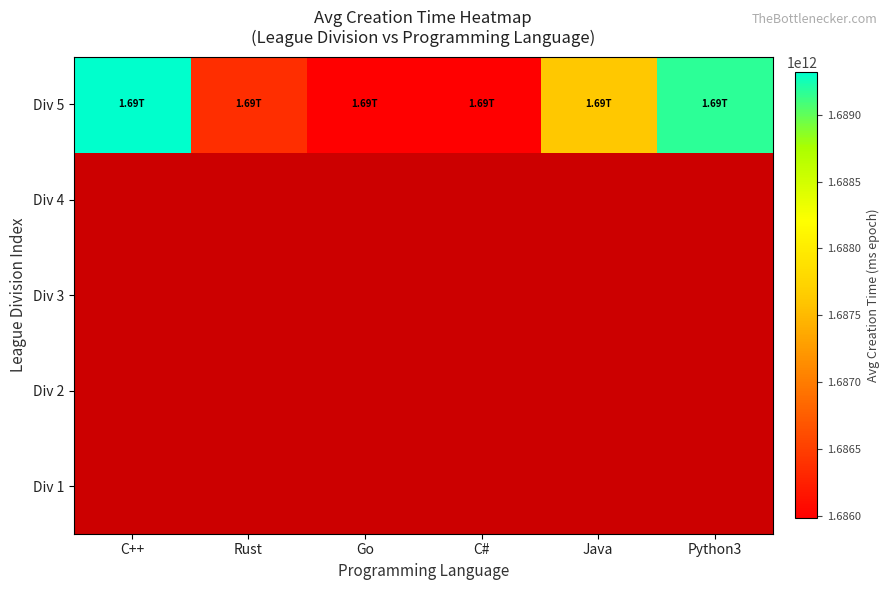

At which category does the chart reach its peak across all series?

C++